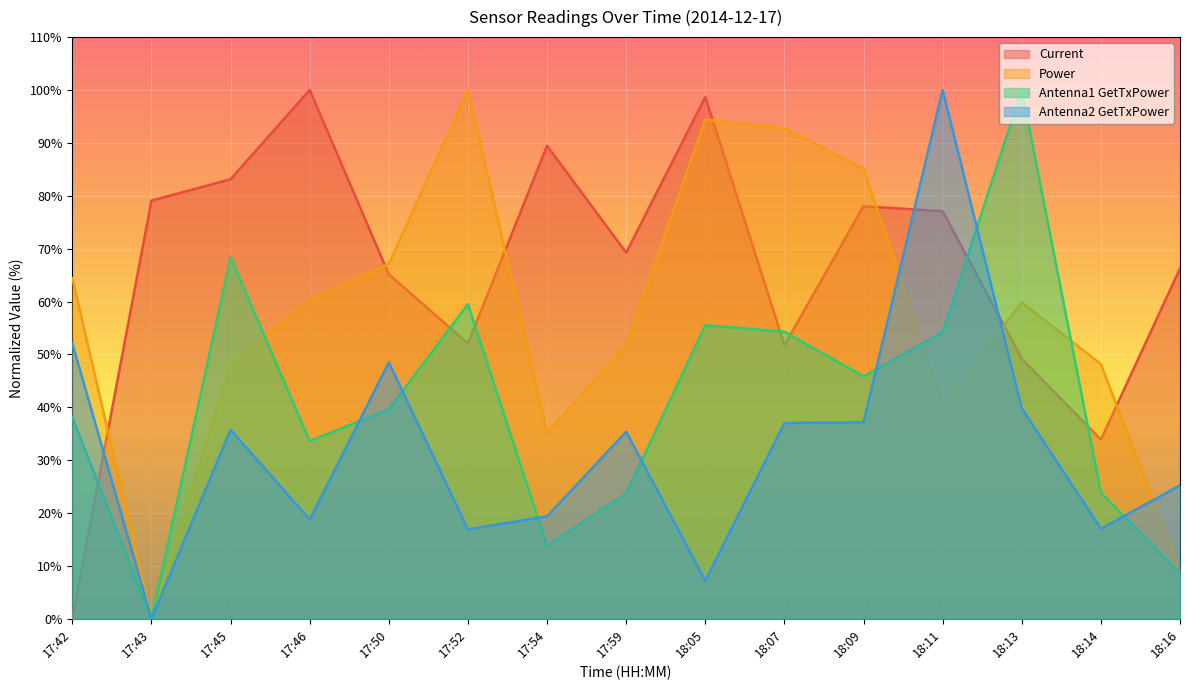

List the series in order of their peak value, lowest first.

Current, Power, Antenna1 GetTxPower, Antenna2 GetTxPower